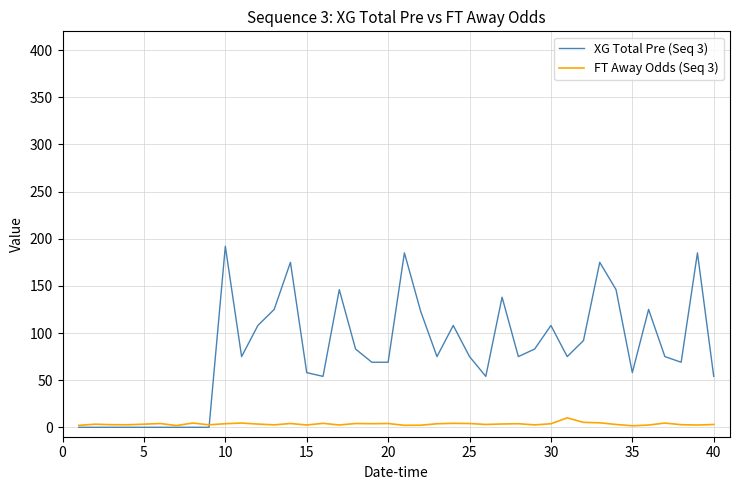

Which series has the widest spread of values?

XG Total Pre (Seq 3)